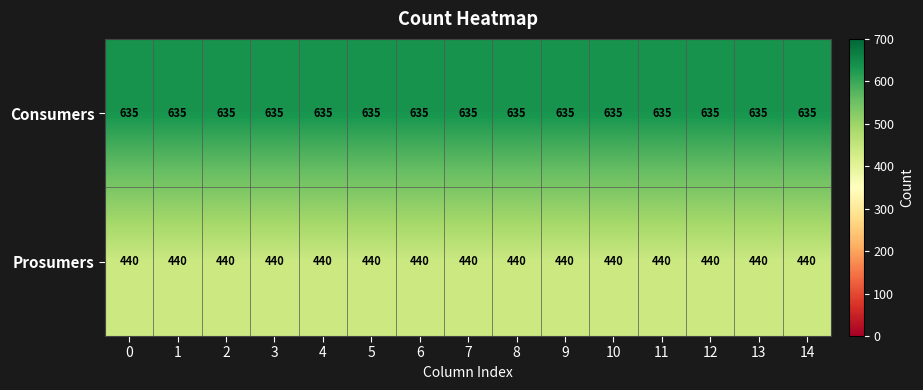

At 4, list the series in order from smallest to largest.

Prosumers, Consumers